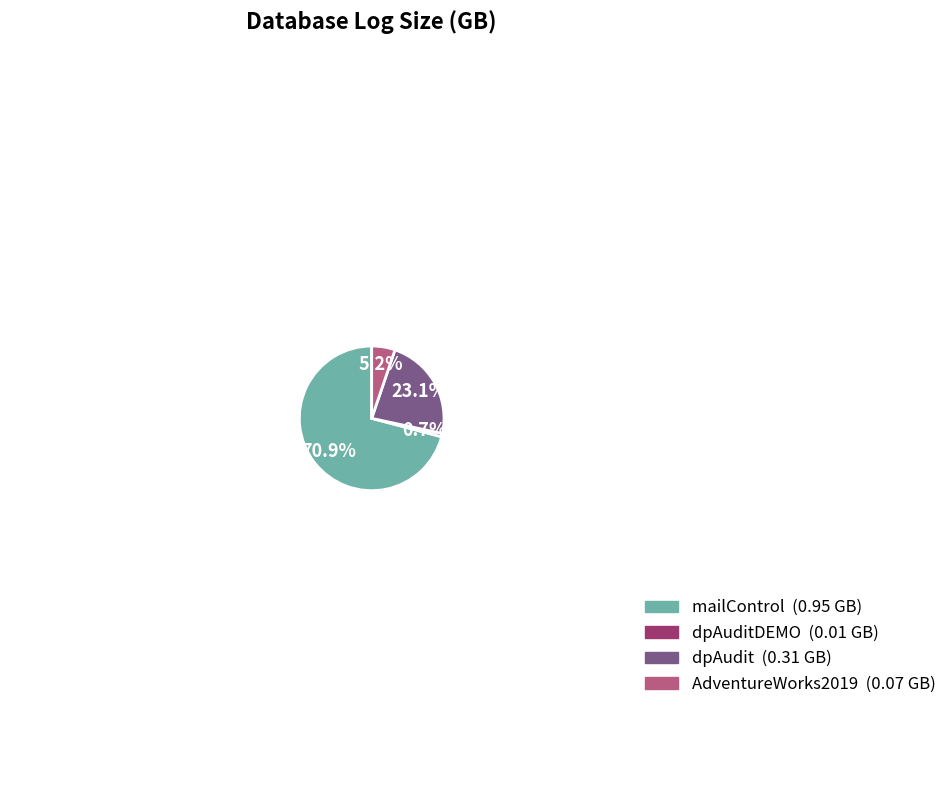

To the nearest percent, what is the average slice percentage?

25%